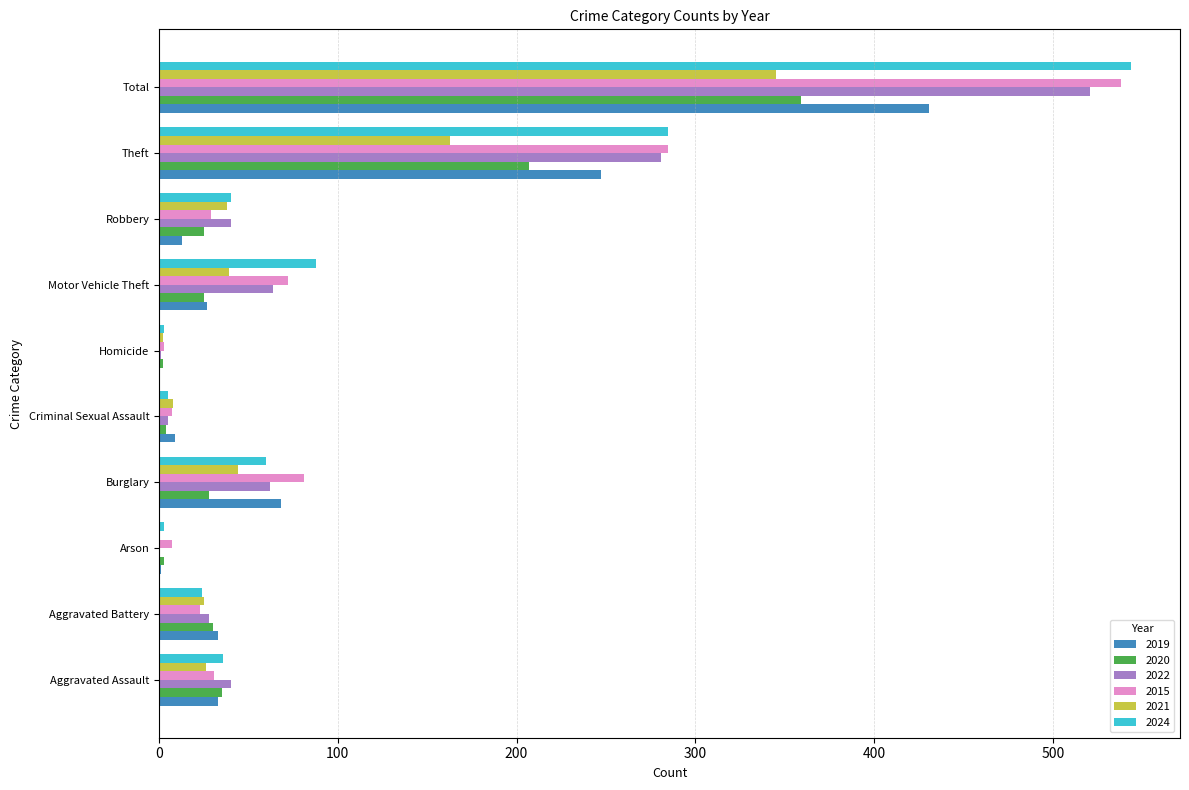

What is the sum of all 2022 values?

1042